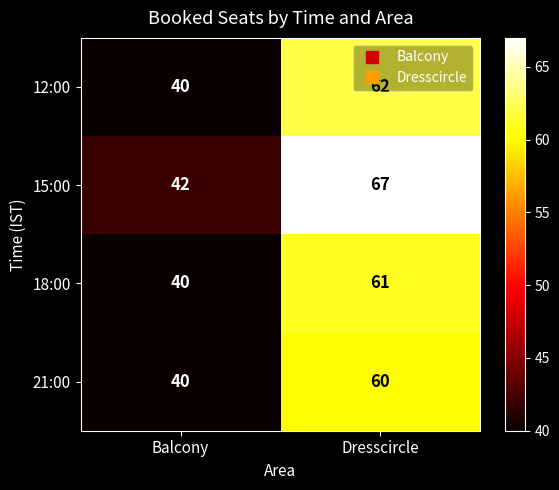

List the labels in order of 18:00 value, largest first.

Dresscircle, Balcony